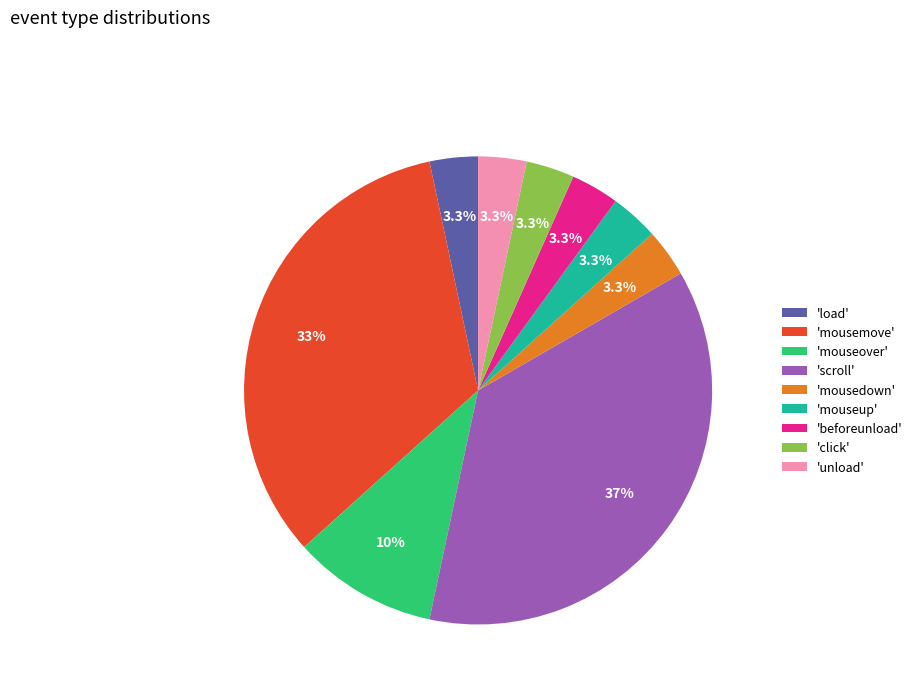

Does 'mouseup' represent more than half of the total?

No